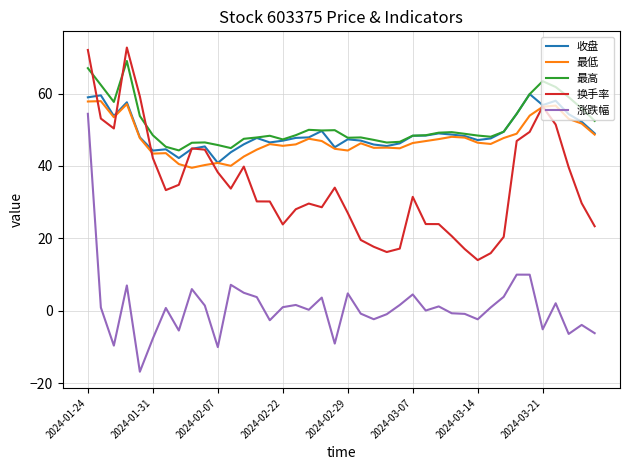

What is the lowest value of the 收盘 series?

40.9